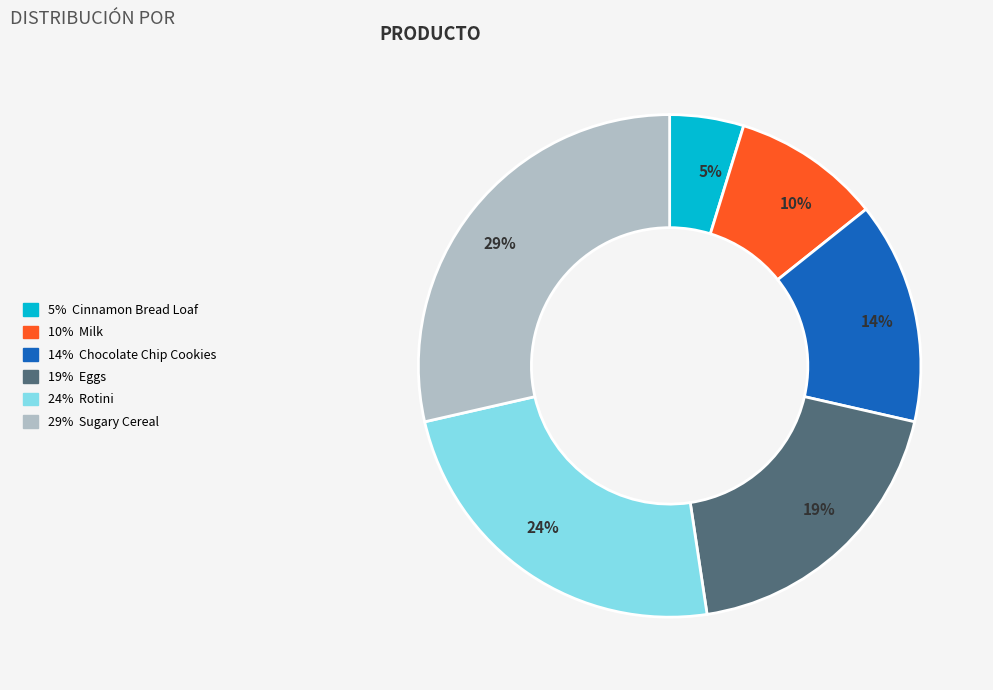

Is there a majority slice in this chart?

No